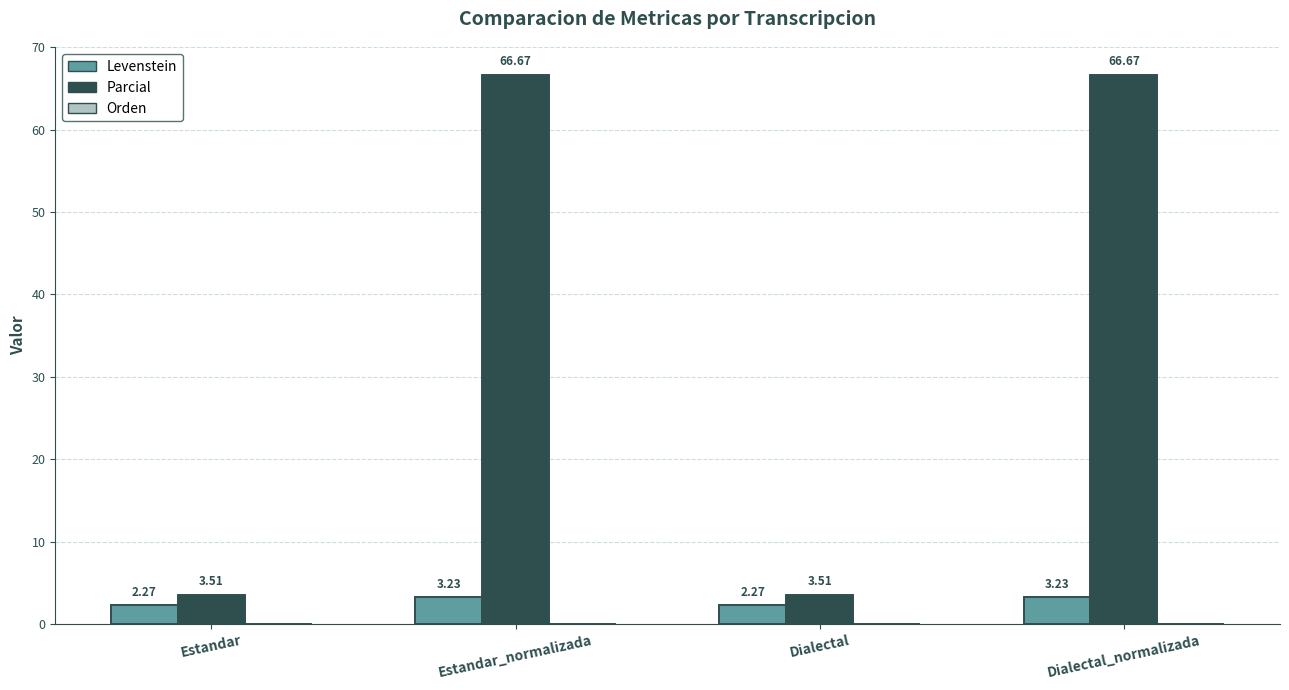

Where does the Parcial series first go above 66?

Estandar_normalizada